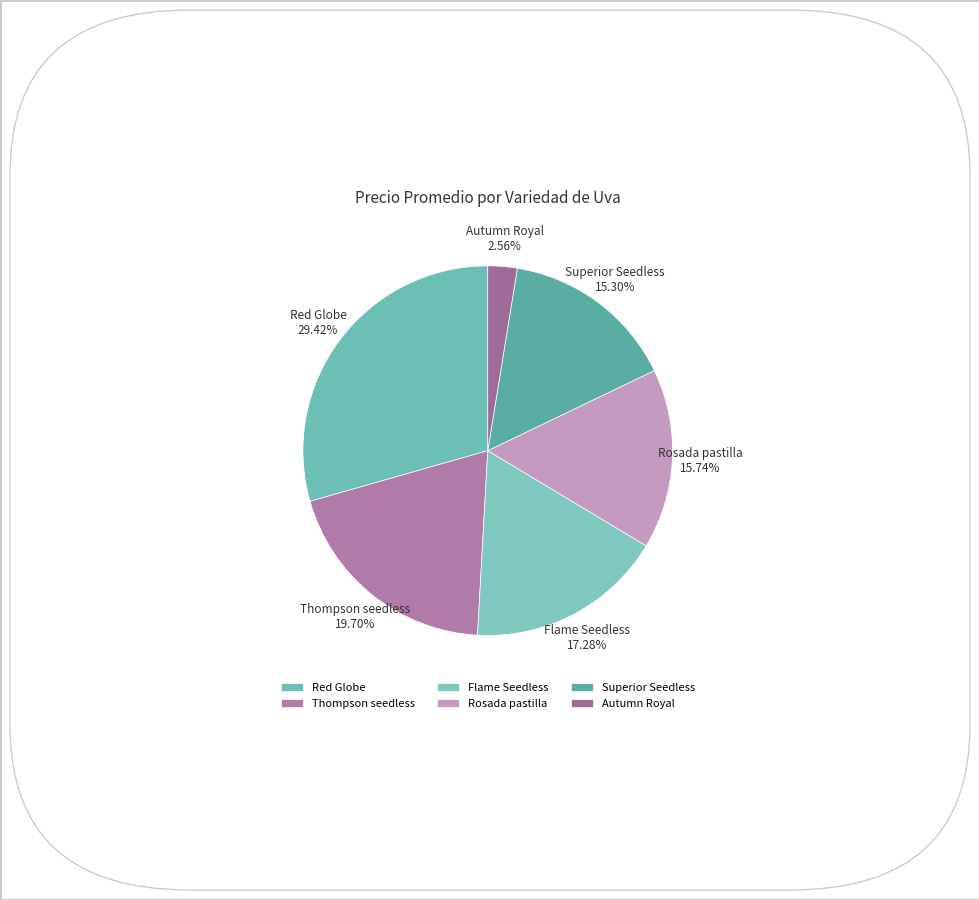

Count the number of slices in the pie.

6